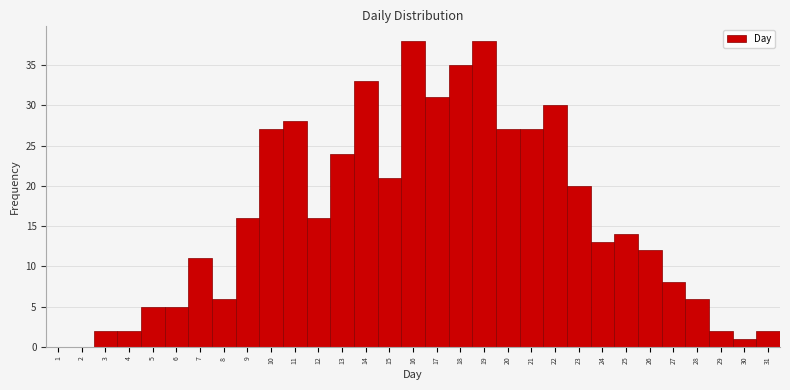

Reading left to right, transcribe this chart: for each bar, give the range it covers on the x-axis and its height. The values are not printed on the chart, so give them approximately, as read against the axis.

0.5 to 1.5: 0
1.5 to 2.5: 0
2.5 to 3.5: 2
3.5 to 4.5: 2
4.5 to 5.5: 5
5.5 to 6.5: 5
6.5 to 7.5: 11
7.5 to 8.5: 6
8.5 to 9.5: 16
9.5 to 10.5: 27
10.5 to 11.5: 28
11.5 to 12.5: 16
12.5 to 13.5: 24
13.5 to 14.5: 33
14.5 to 15.5: 21
15.5 to 16.5: 38
16.5 to 17.5: 31
17.5 to 18.5: 35
18.5 to 19.5: 38
19.5 to 20.5: 27
20.5 to 21.5: 27
21.5 to 22.5: 30
22.5 to 23.5: 20
23.5 to 24.5: 13
24.5 to 25.5: 14
25.5 to 26.5: 12
26.5 to 27.5: 8
27.5 to 28.5: 6
28.5 to 29.5: 2
29.5 to 30.5: 1
30.5 to 31.5: 2